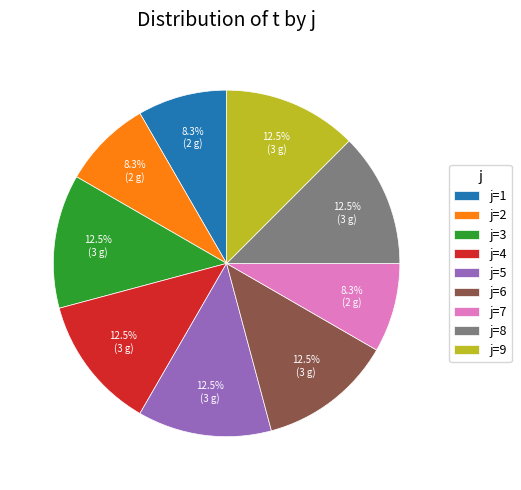

What percentage do j=7 and j=5 together represent?

20.8%